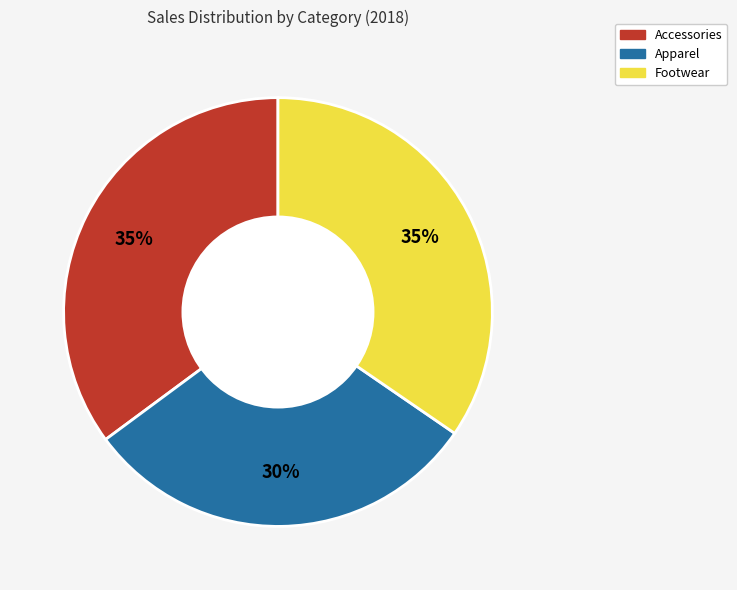

Which category has the smallest portion of the pie?

Apparel